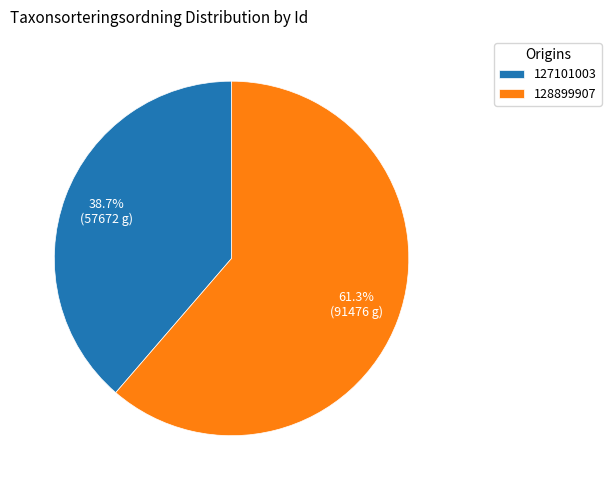

Is 127101003 the majority of the pie?

No